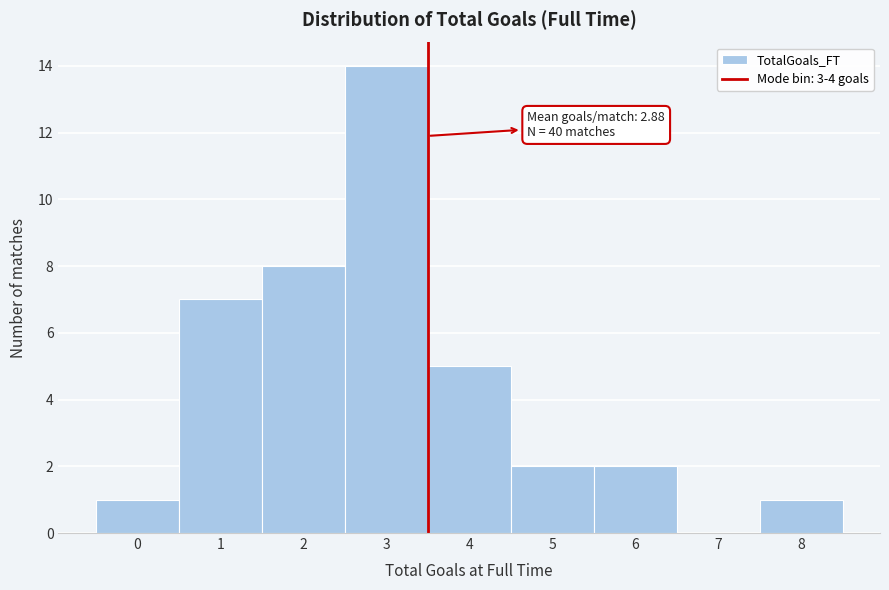

Reading left to right, transcribe all the data shown in this chart.

0=1	1=7	2=8	3=14	4=5	5=2	6=2	7=0	8=1